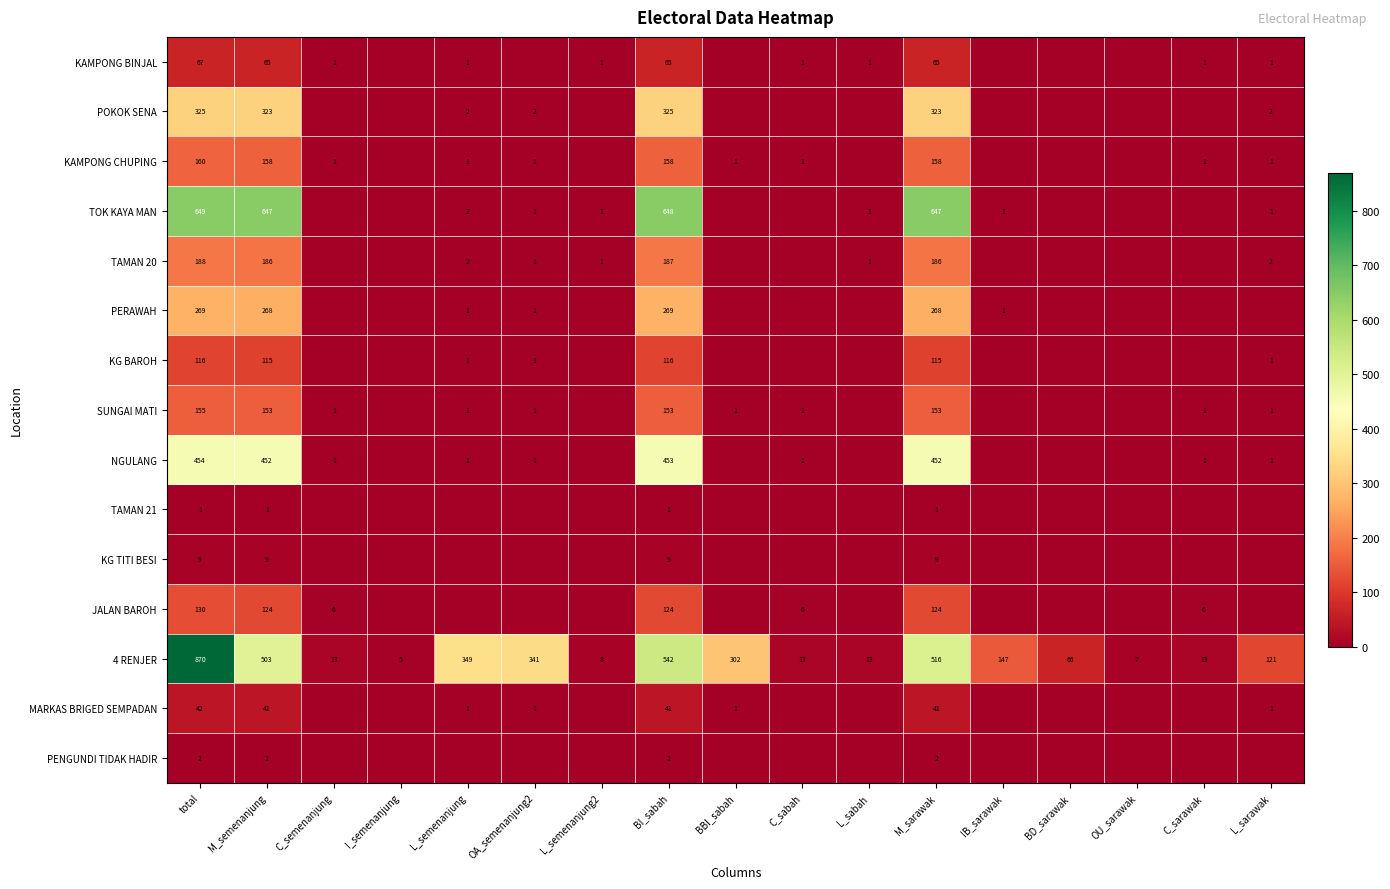

What is the difference between the highest and lowest values at total?

869